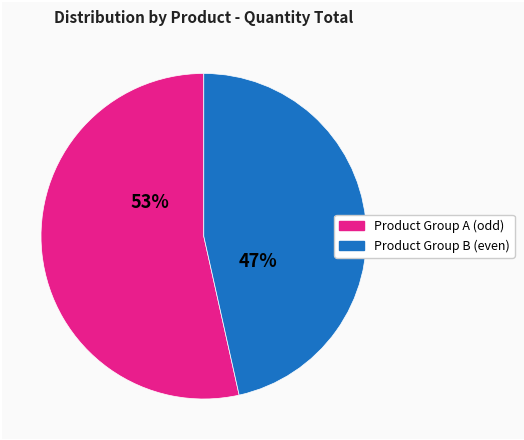

Does any single category account for the majority?

Yes